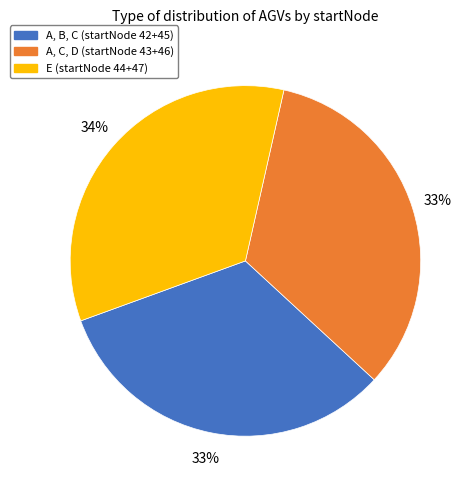

Is the sum of E (startNode 44+47) and A, C, D (startNode 43+46) greater than half?

Yes